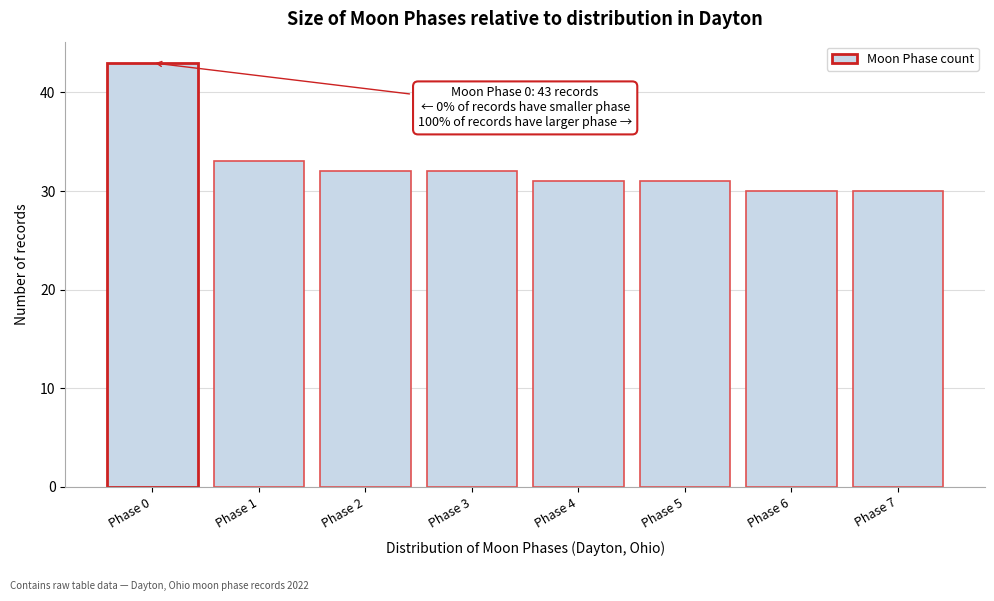

Reading left to right, list all the values displayed in this chart.

43	33	32	32	31	31	30	30